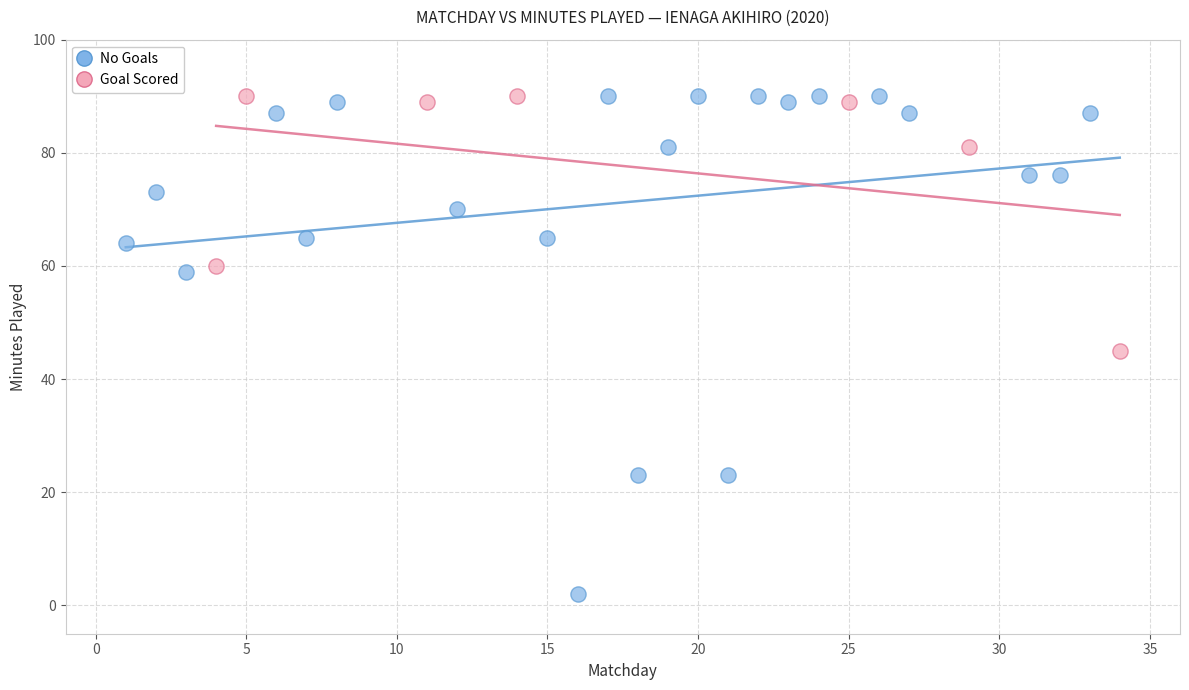

Which series has the widest spread of Y values?

No Goals